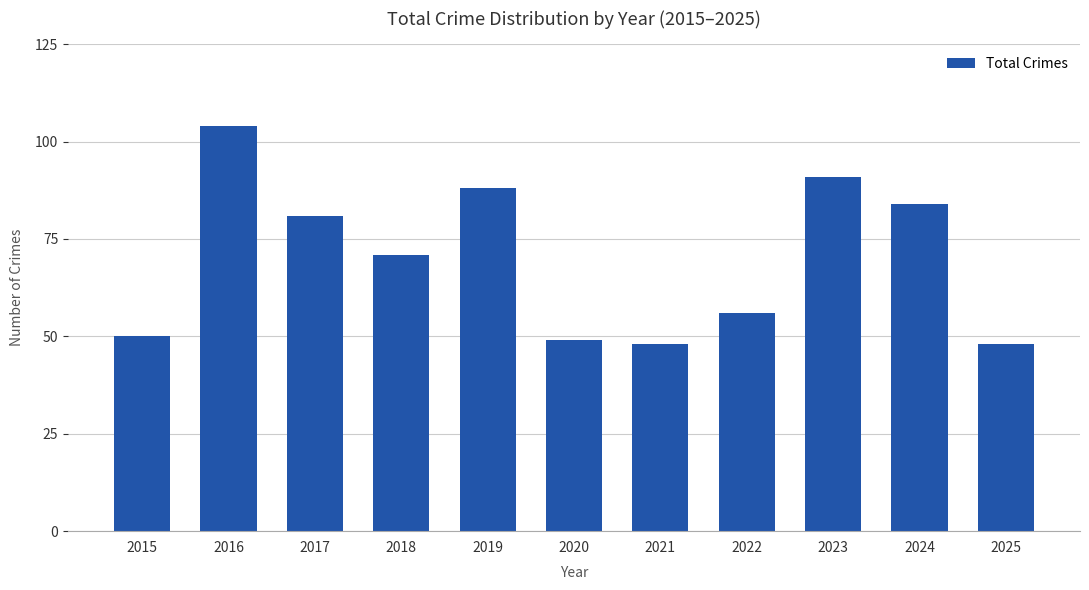

Reading left to right, extract all data points from this chart.

2015=50	2016=104	2017=81	2018=71	2019=88	2020=49	2021=48	2022=56	2023=91	2024=84	2025=48